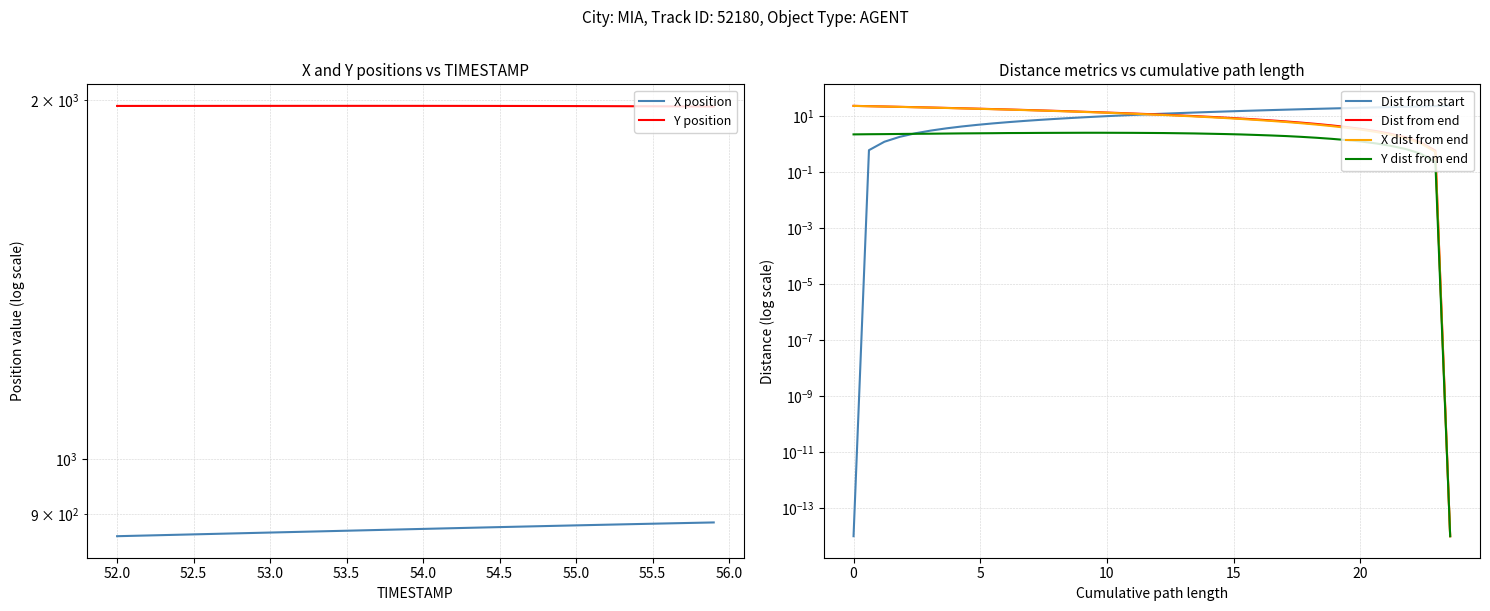

Does the chart display data point markers on the line(s)?

No